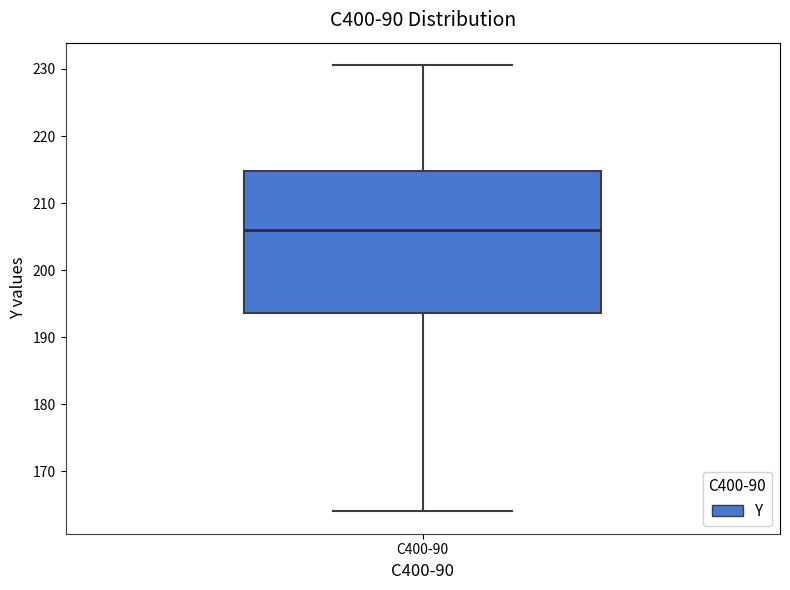

Transcribe this box plot: give where the median line is, the range the box spans, and where the two whiskers end, as read against the y-axis. The values are not printed on the chart, so give them approximately, as read against the axis.

median 206, box 194 to 215, whiskers 164 to 231